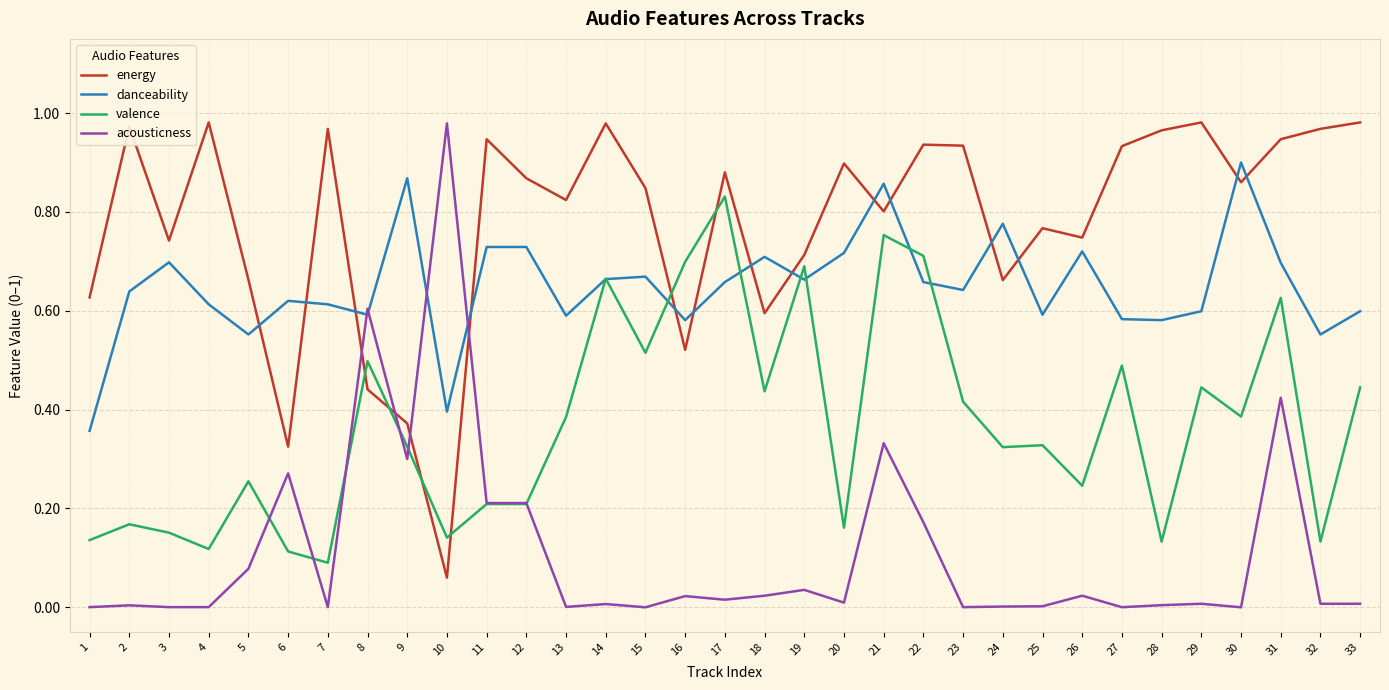

Which series has the largest range (max minus min)?

acousticness